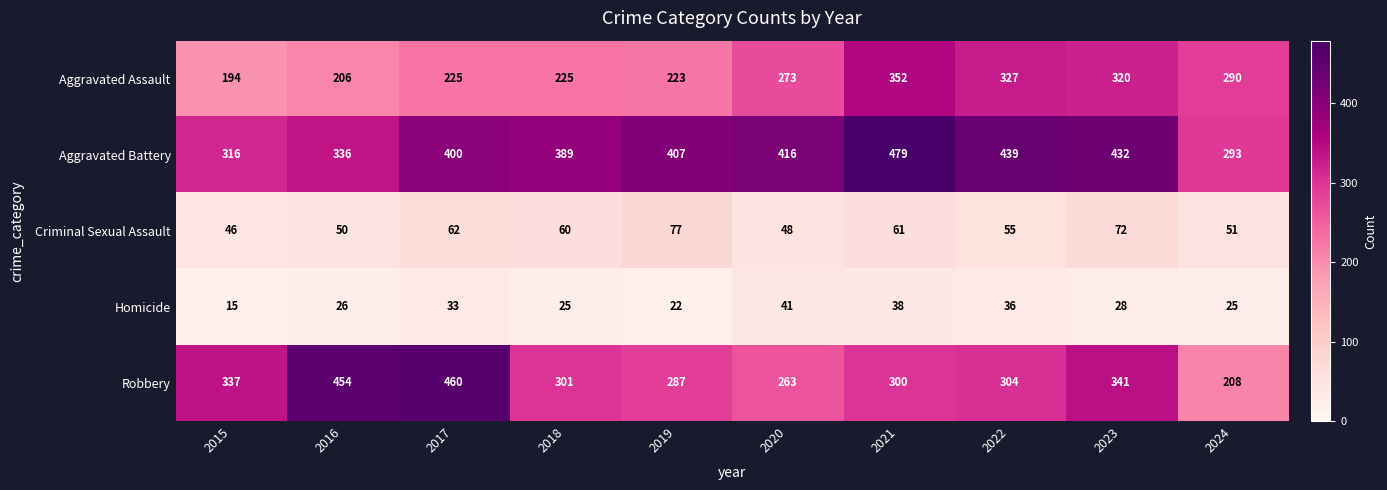

Where does the Homicide series first go above 28?

2017